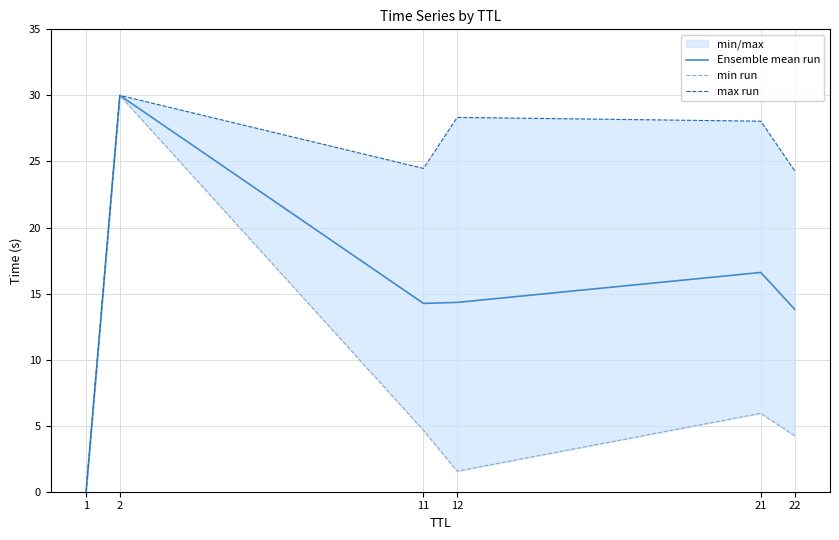

True or false: min run and Ensemble mean run cross at least once.

False